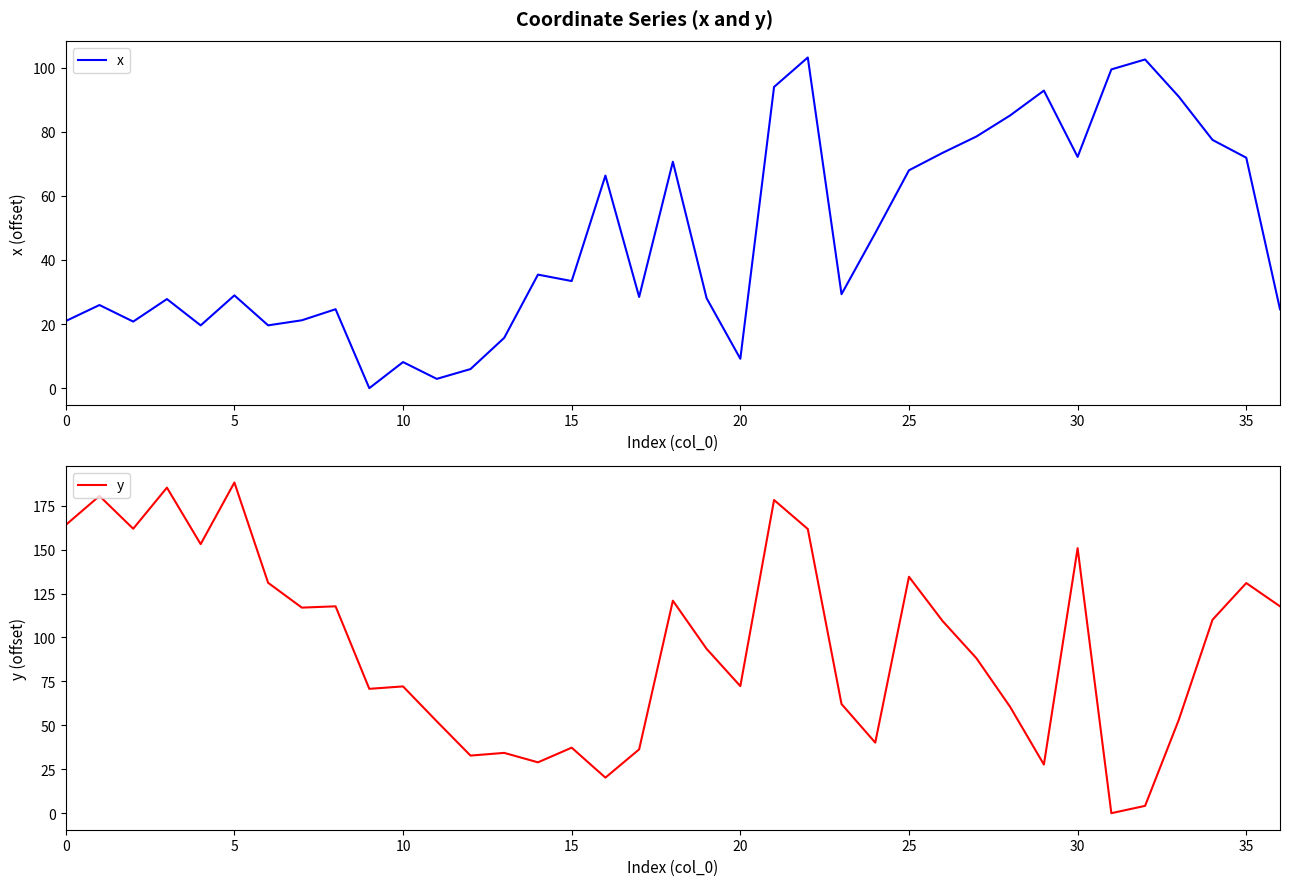

Which series has the widest spread of values?

y